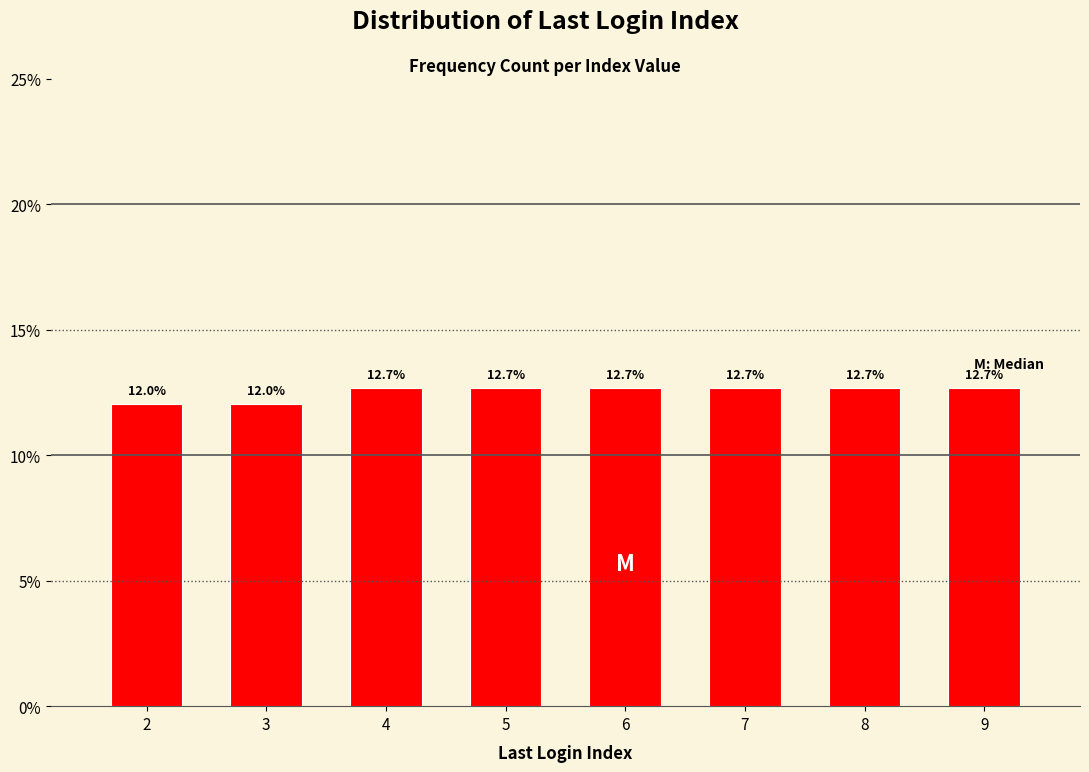

Reading left to right, what are all the values shown in this chart?

12.0	12.0	12.7	12.7	12.7	12.7	12.7	12.7